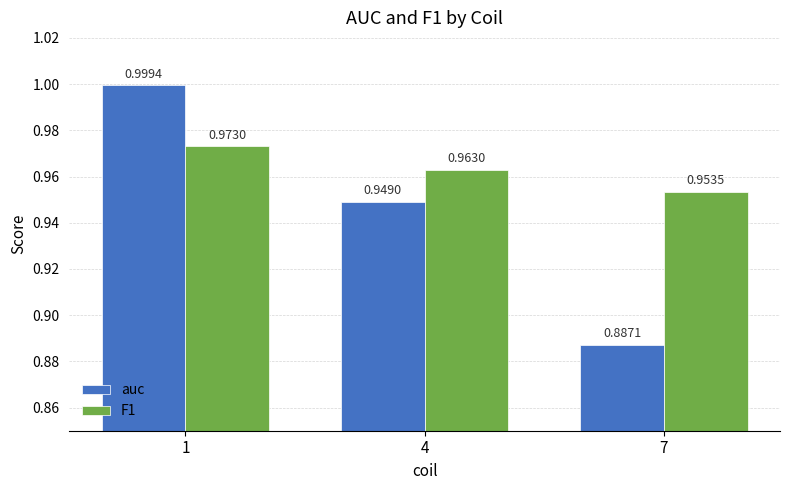

List the series in order of their peak value, lowest first.

F1, auc